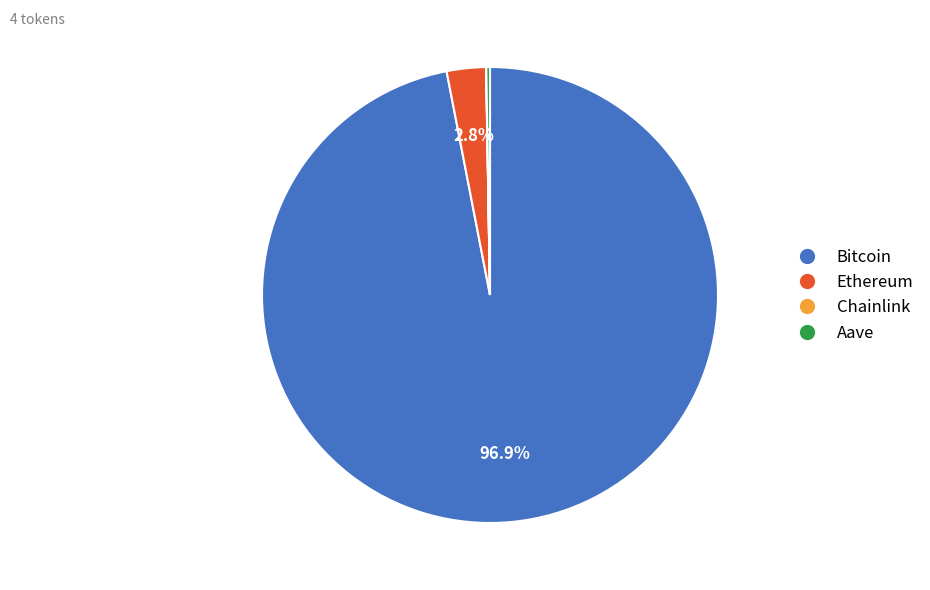

Does Bitcoin represent more than half of the total?

Yes